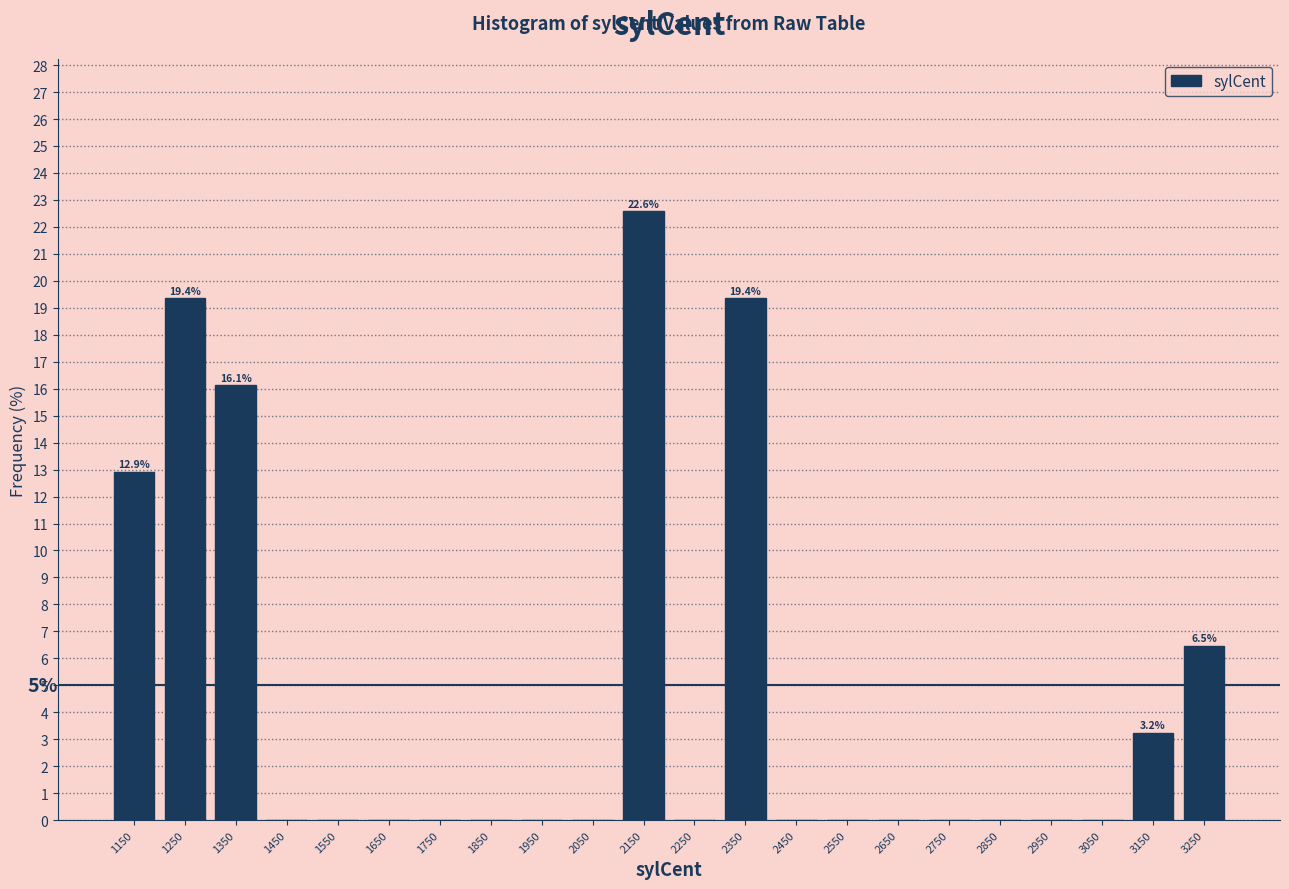

Which range on the x-axis has the tallest bar?

2100 to 2200